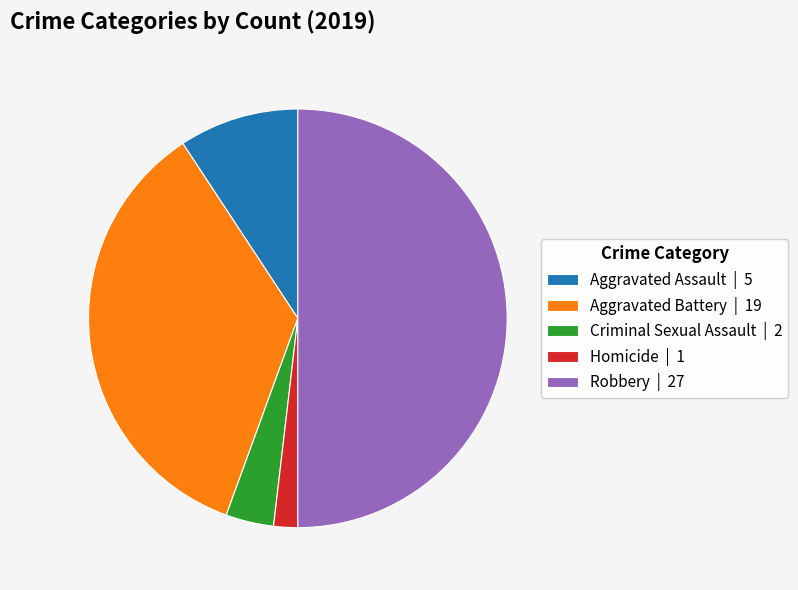

Does Homicide | 1 account for over 50% of the chart?

No